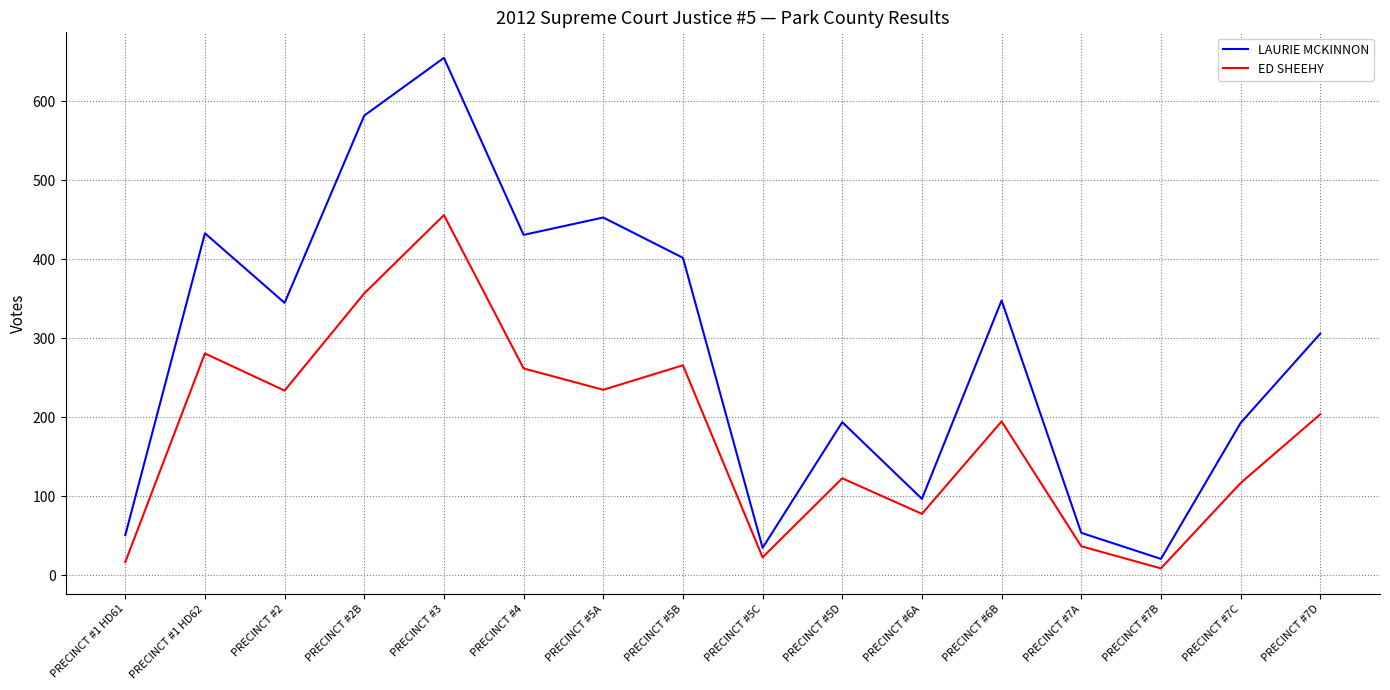

True or false: ED SHEEHY has a value of 235 at PRECINCT #5A.

True